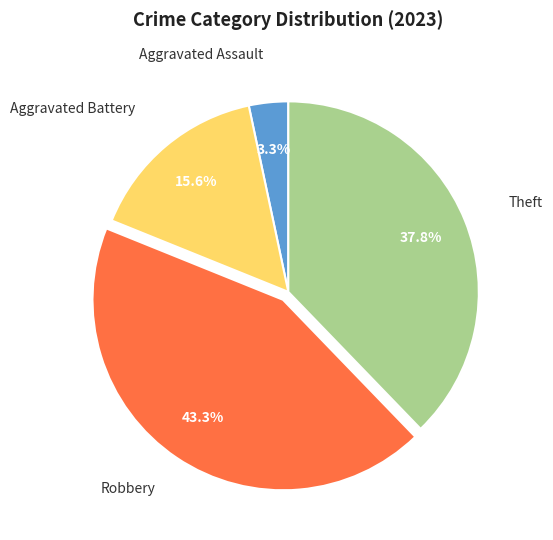

Does any single category account for the majority?

No